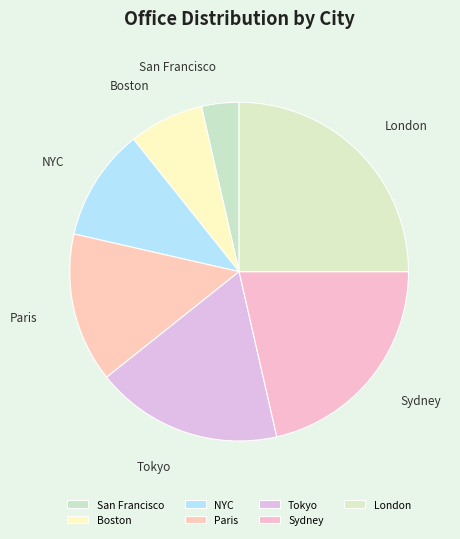

Is there any slice that represents more than half of the pie?

No